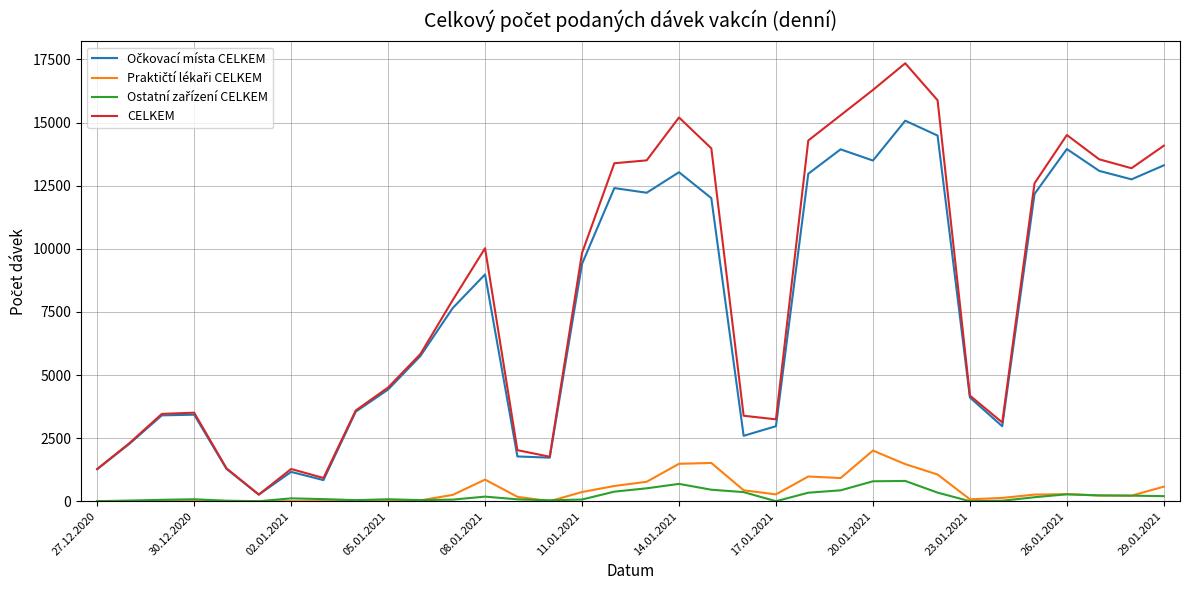

Does the chart display data point markers on the line(s)?

No